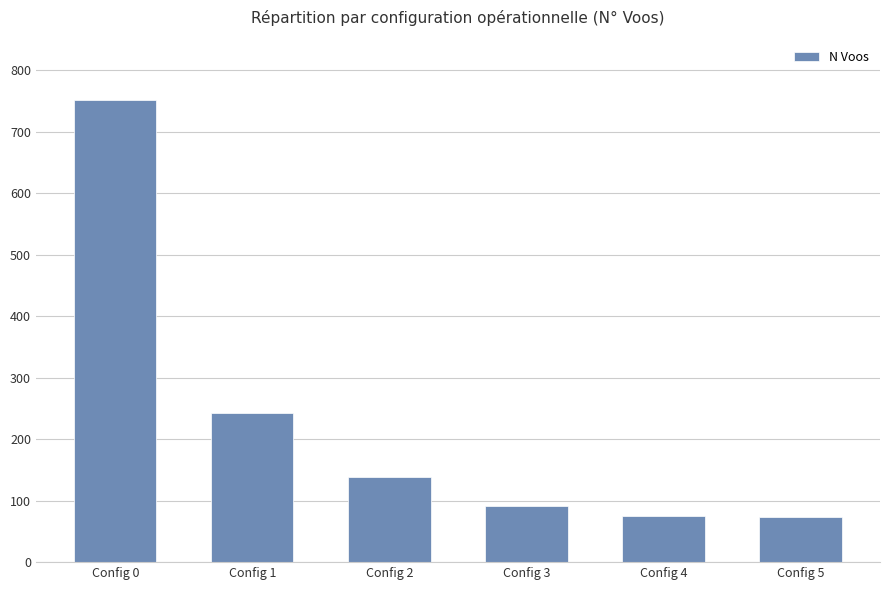

What is the difference between the values at Config 5 and Config 4?

1